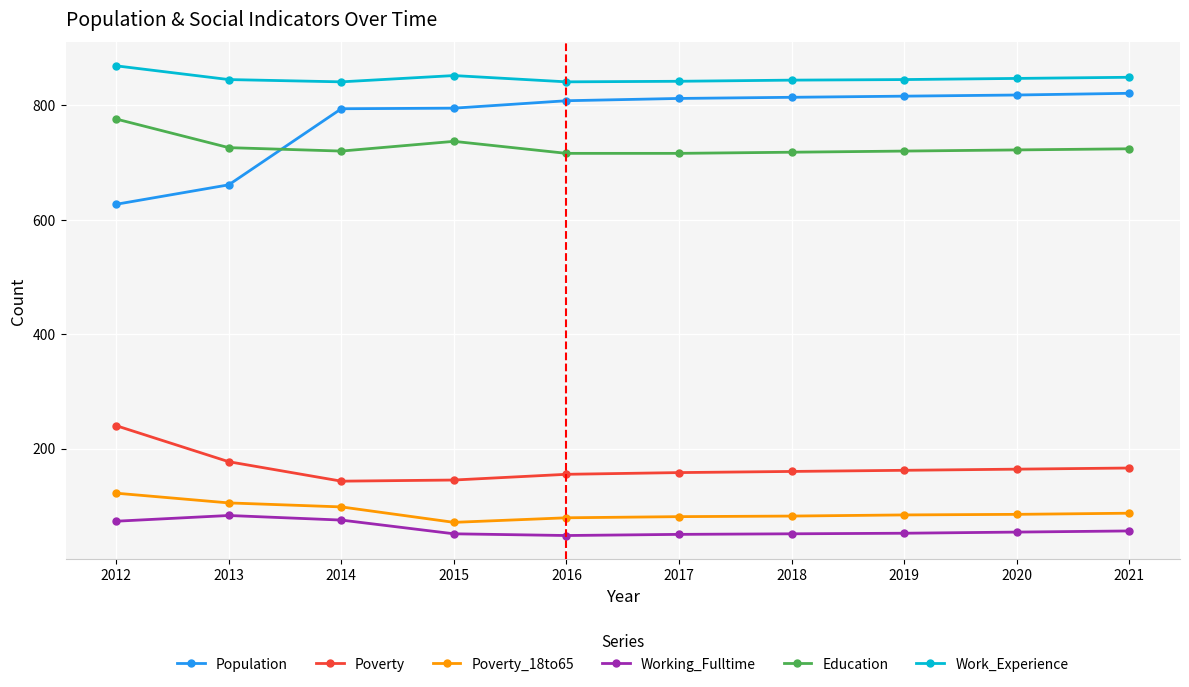

What is the sum of all Working_Fulltime values?

593